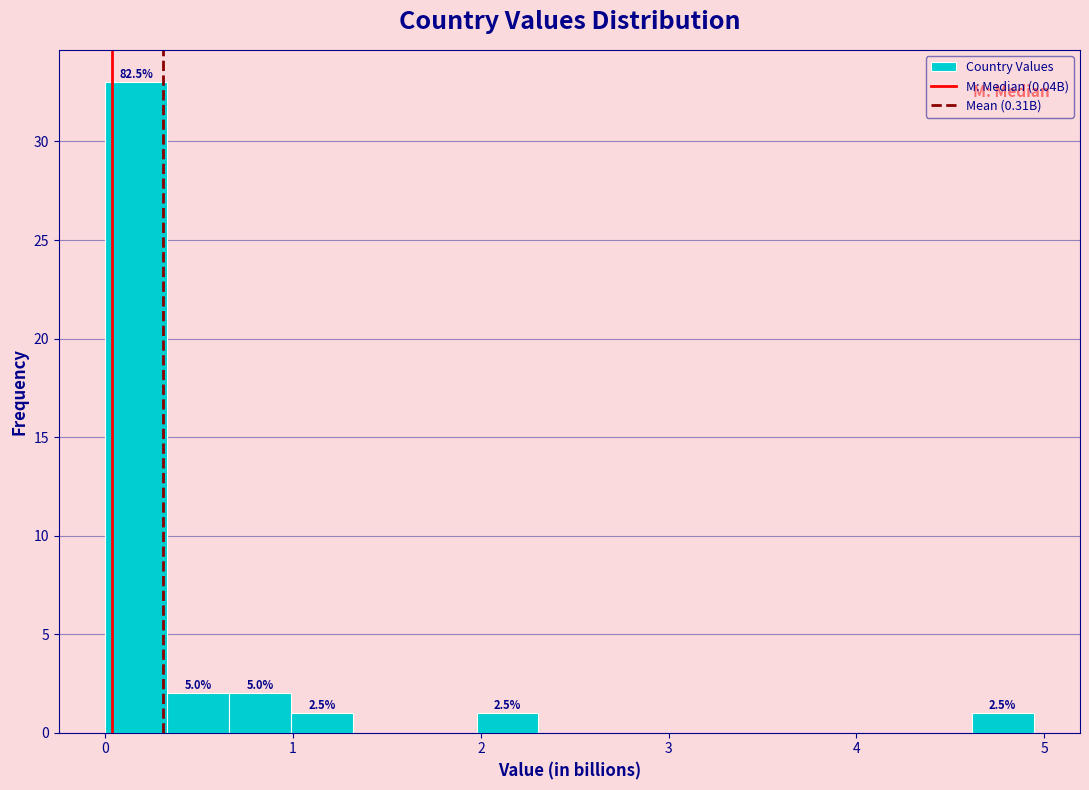

Read against the x-axis, roughly where is the centre of the tallest bar?

0.2